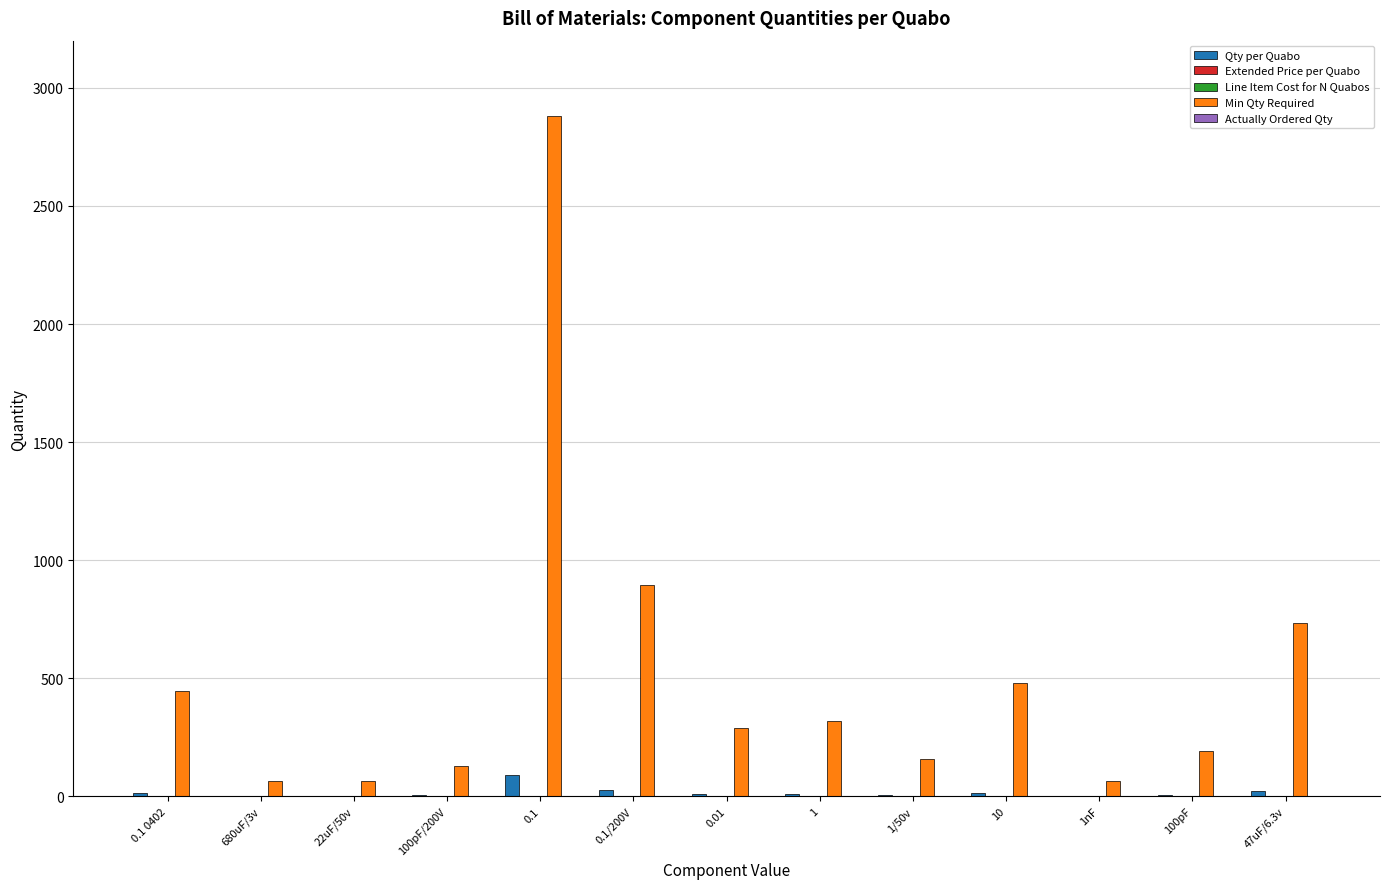

How many groups of bars are there?

13